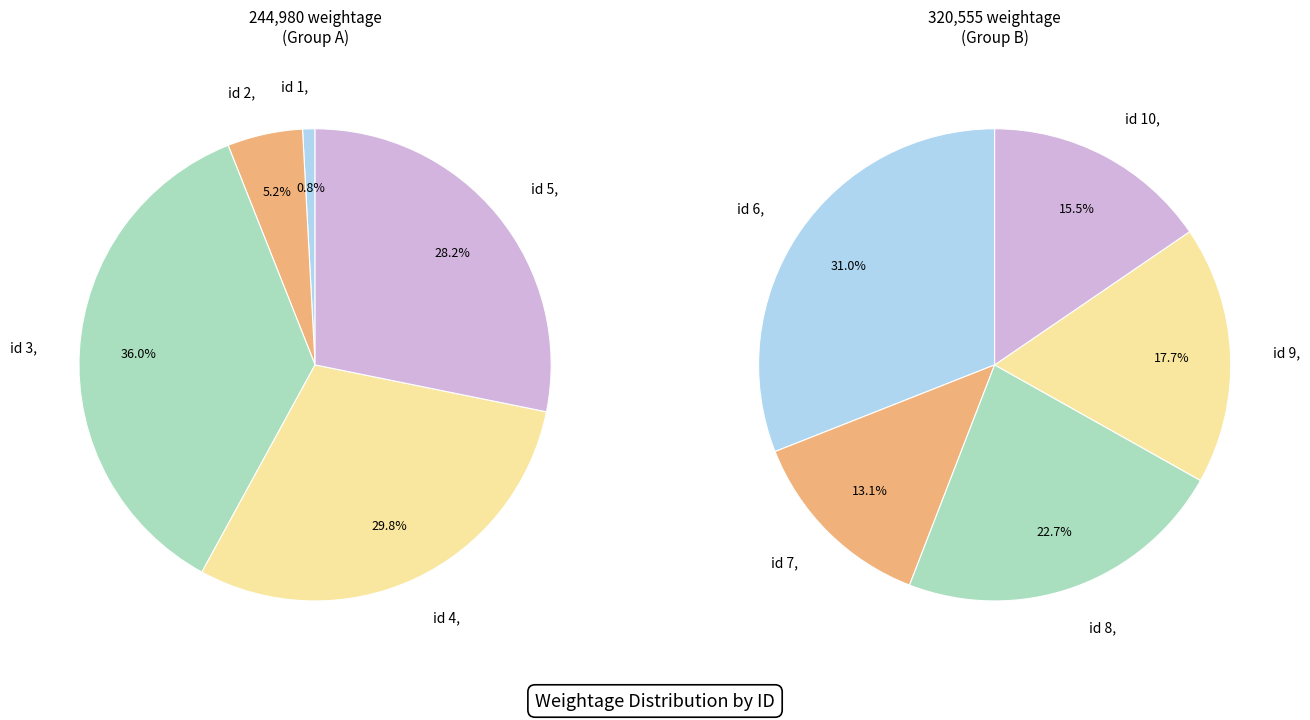

Approximately how many times larger is the value at 5 compared to 8?

0.9